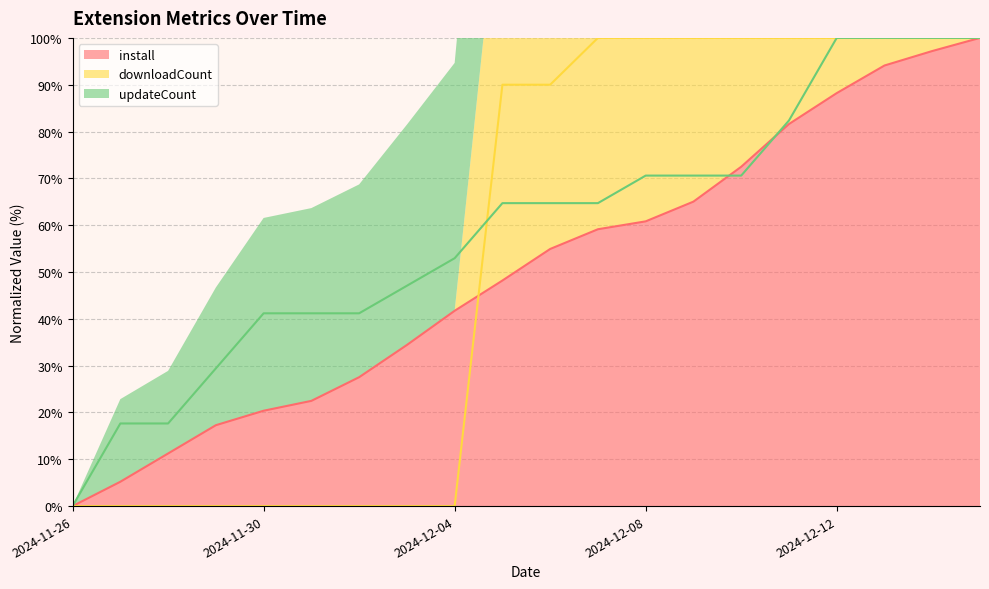

What is the value of the downloadCount (line) point at the 15th from the left?

100.0